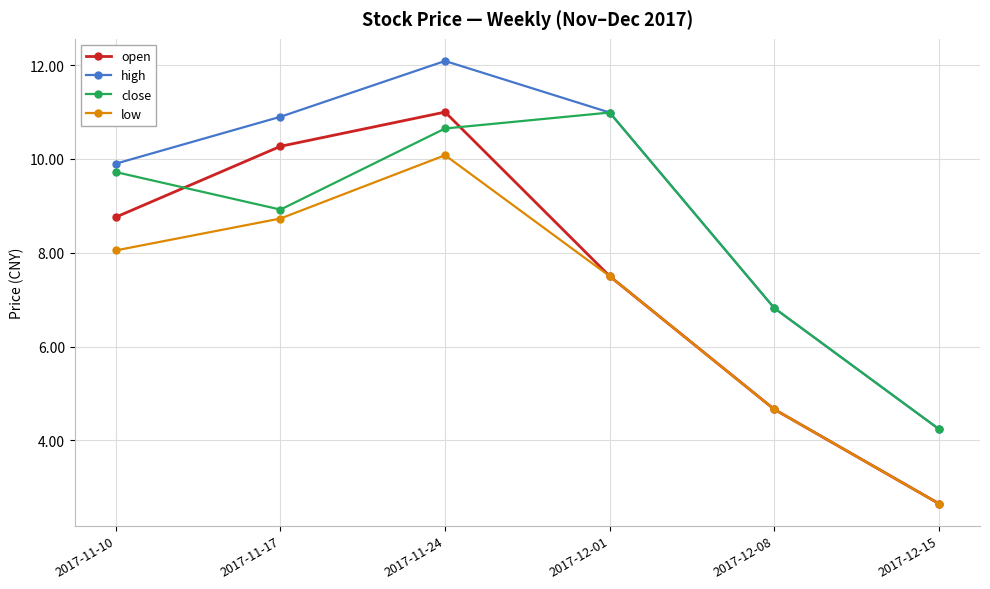

What is the sum of all open values?

44.8